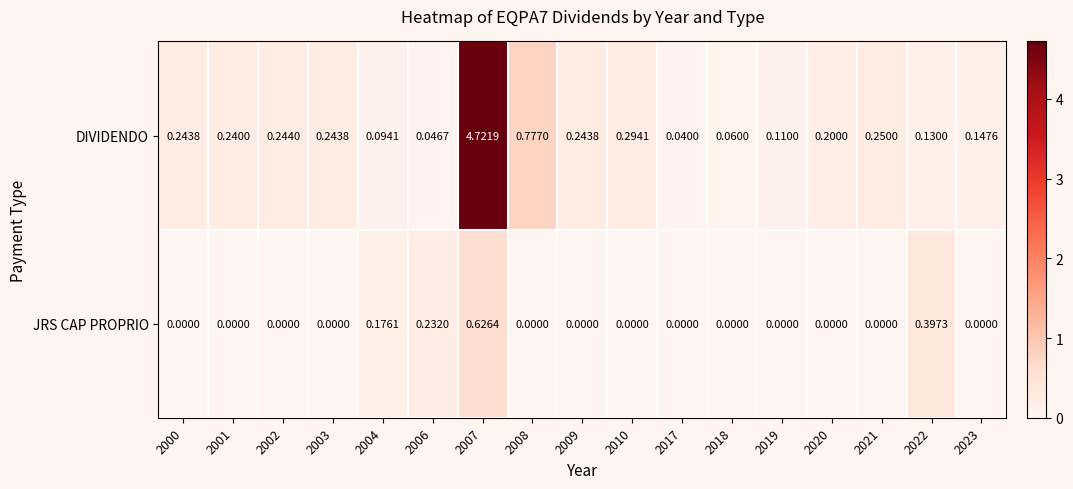

List the series in order of their overall mean, highest first.

DIVIDENDO, JRS CAP PROPRIO